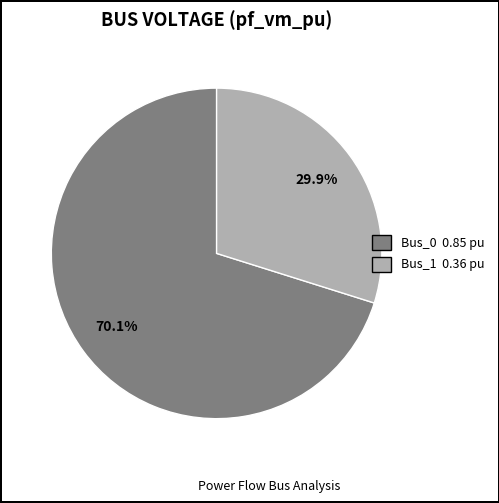

Does any single category account for the majority?

Yes